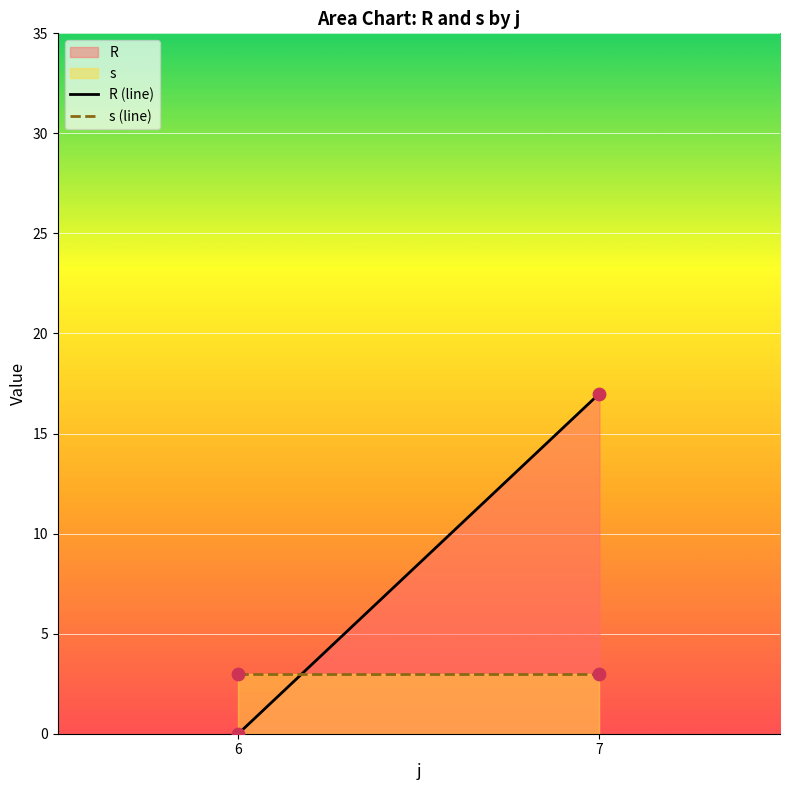

What is the total value across all series at 6?

3